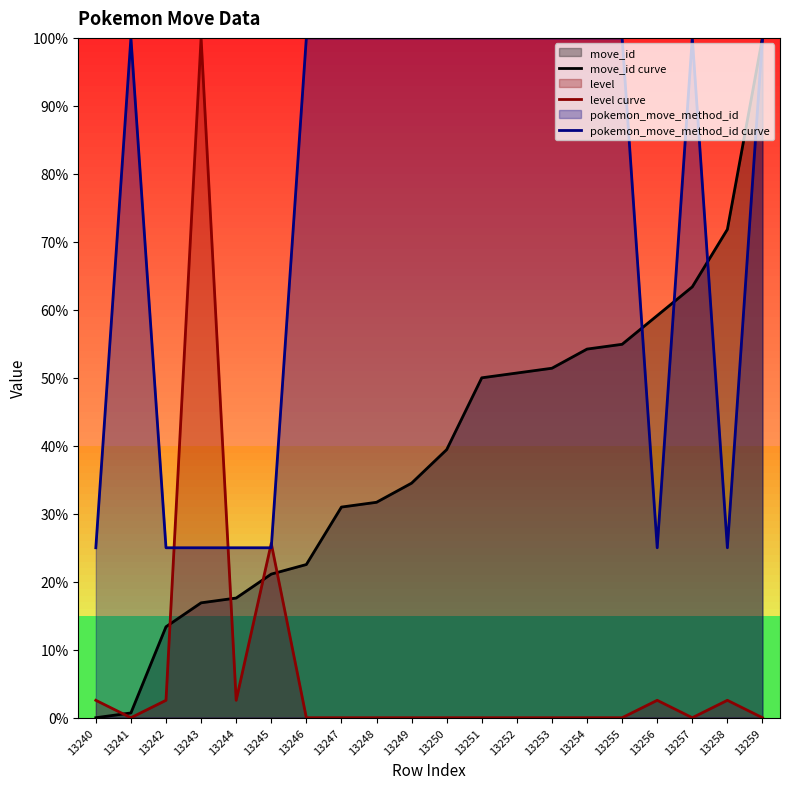

The pokemon_move_method_id curve series shows 25.7 at 13253. True or false?

False